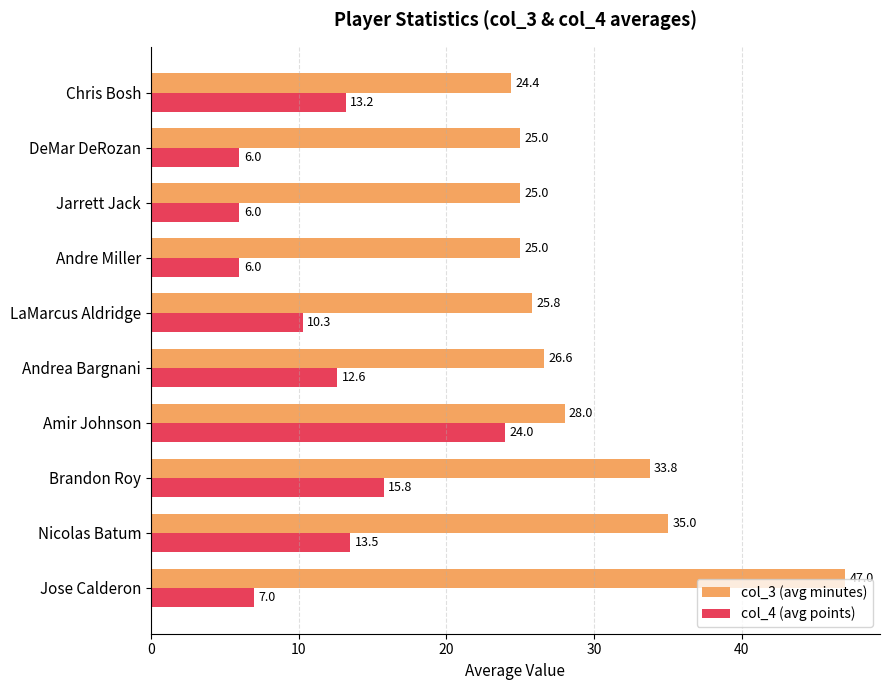

How many values in the col_4 (avg points) series exceed 12?

5